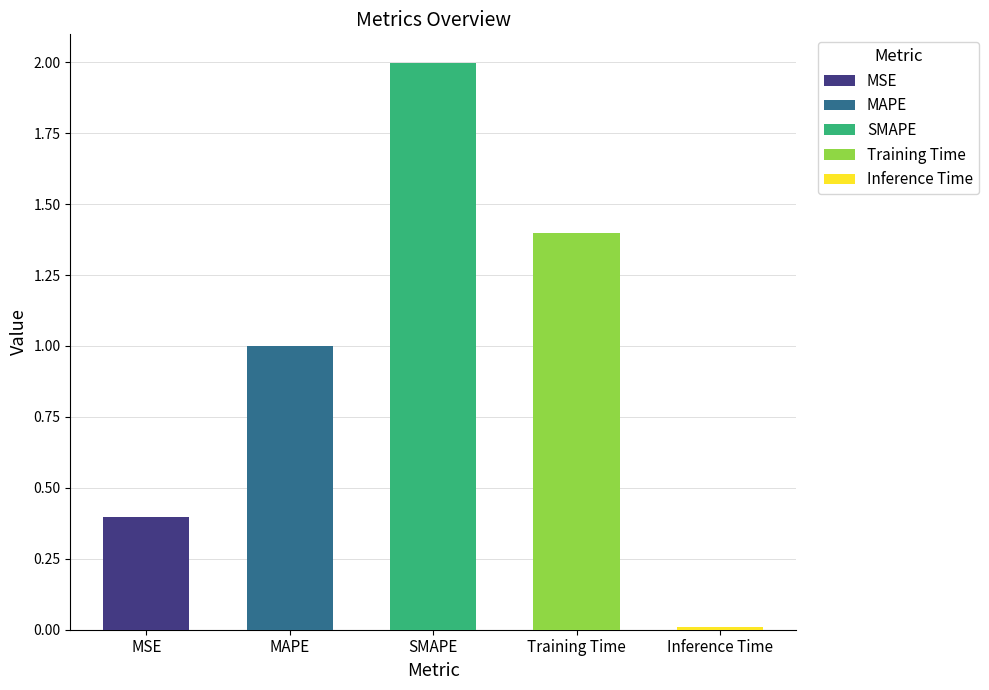

What value does the data have at MSE?

0.4